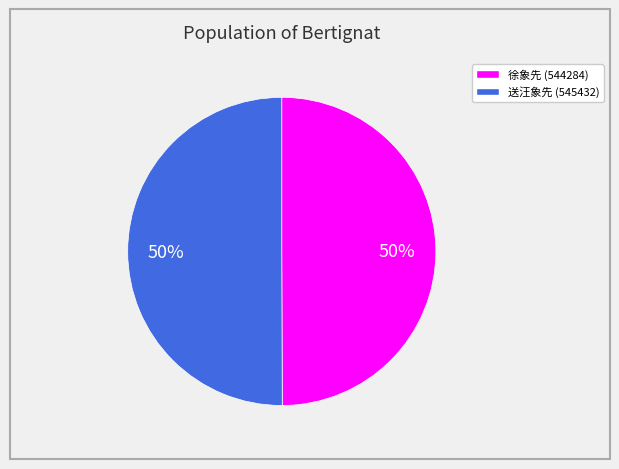

Count the number of slices in the pie.

2